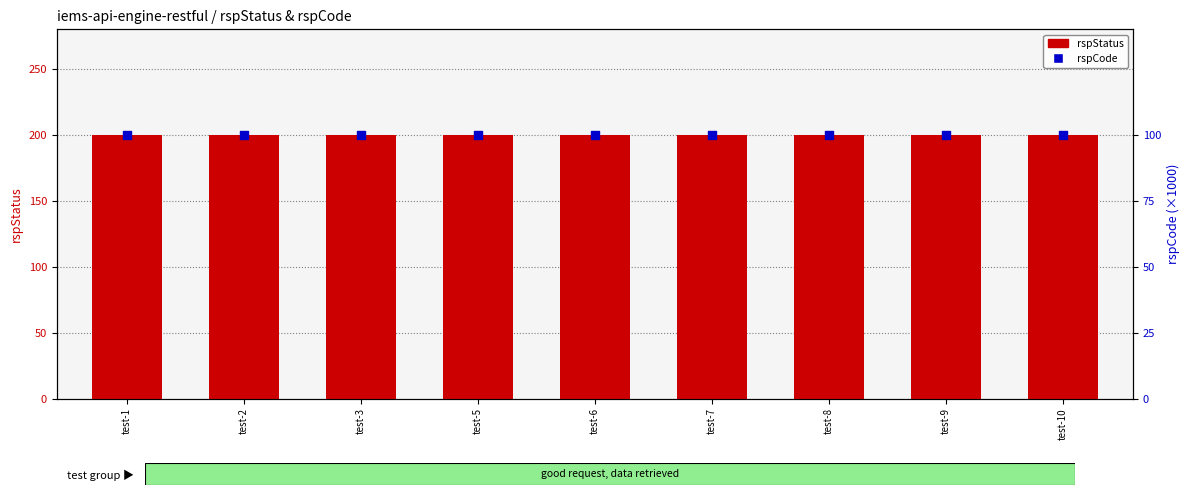

Is the value of rspStatus at test-3 greater than the value of rspCode at test-8?

Yes